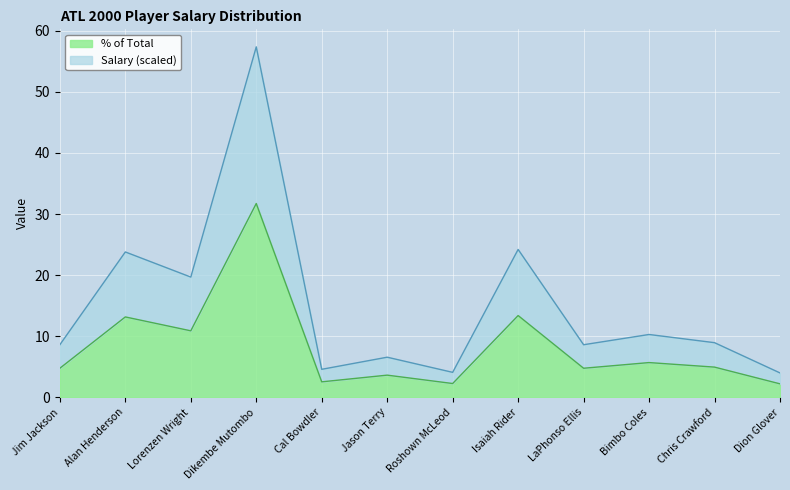

At which label does % of Total reach its peak?

Dikembe Mutombo